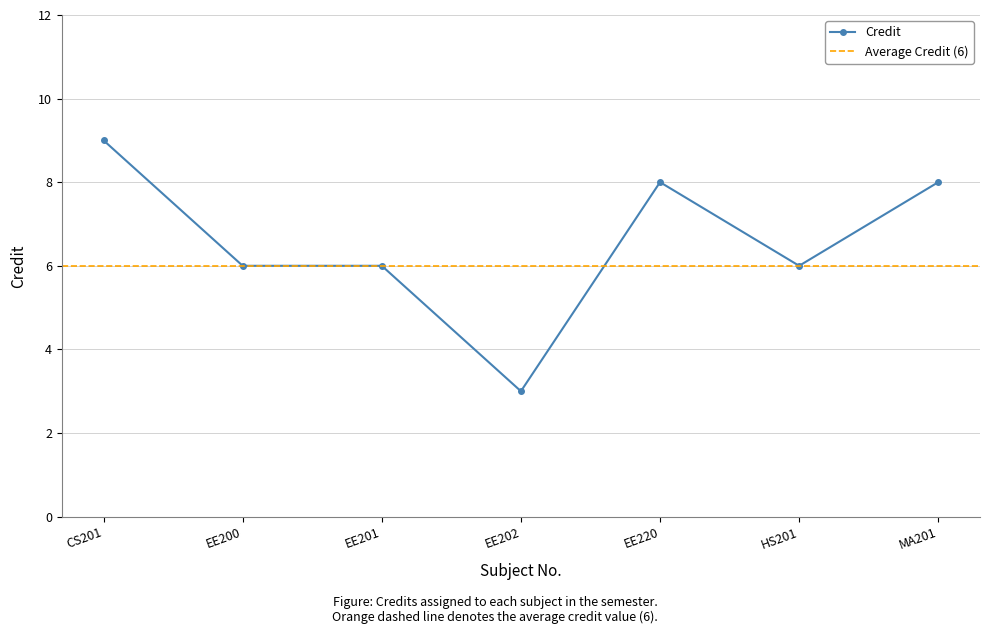

What is the approximate value at EE200?

6